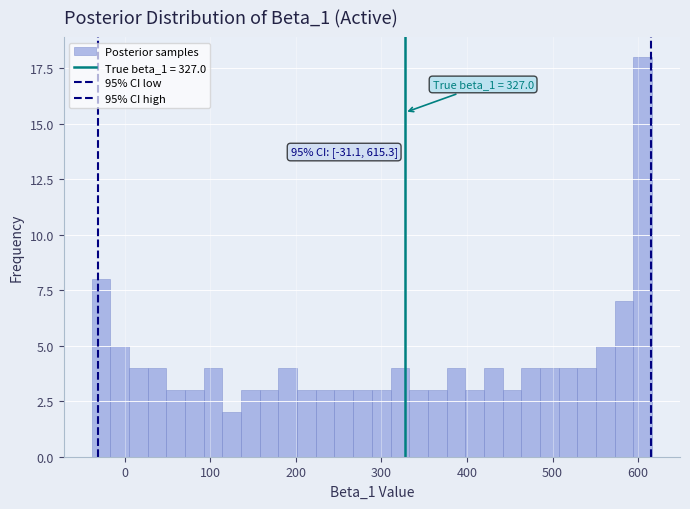

Read against the x-axis, roughly where is the centre of the tallest bar?

610